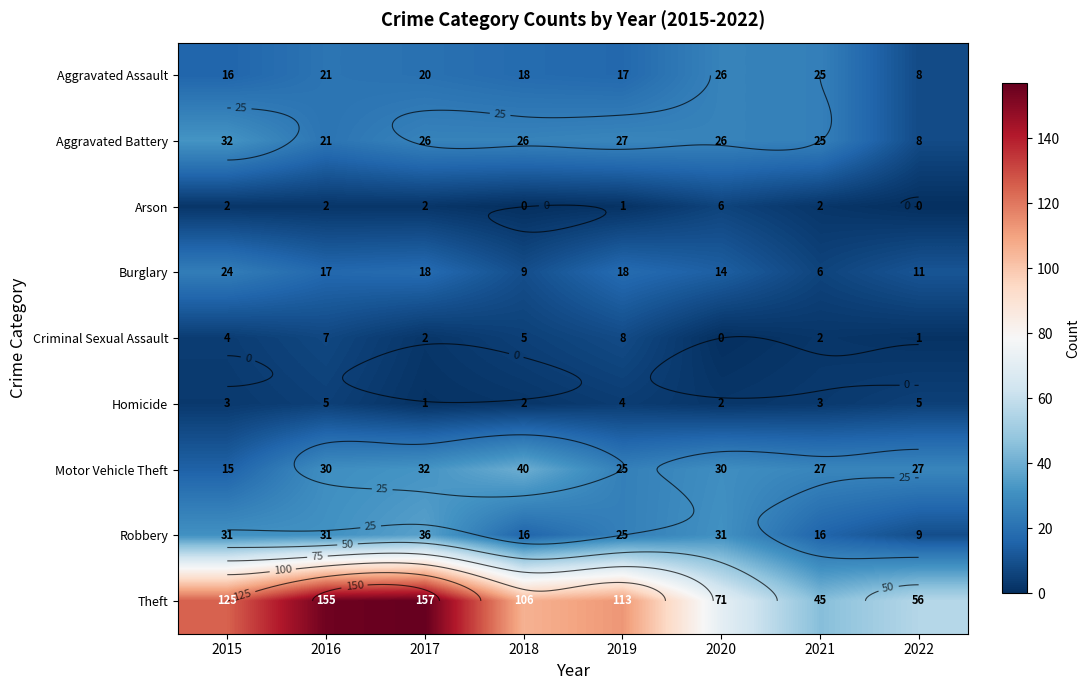

What is the difference between the maximum and minimum values in the Robbery series?

27